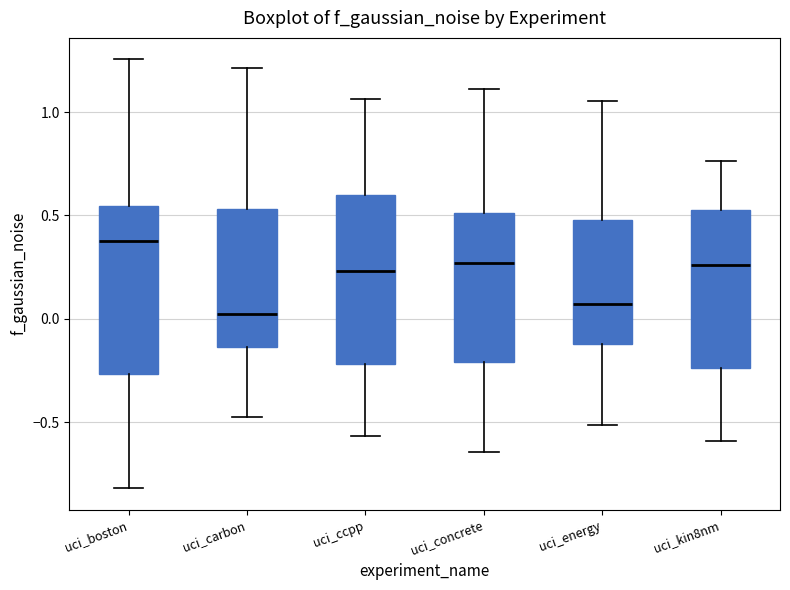

Reading left to right, transcribe this box plot: for each box, give where its median line is, the range the box spans, and where its two whiskers end, as read against the y-axis. The values are not printed on the chart, so give them approximately, as read against the axis.

uci_boston: median 0.40, box -0.25 to 0.55, whiskers -0.80 to 1.25
uci_carbon: median 0.05, box -0.15 to 0.55, whiskers -0.45 to 1.20
uci_ccpp: median 0.25, box -0.20 to 0.60, whiskers -0.55 to 1.05
uci_concrete: median 0.25, box -0.20 to 0.50, whiskers -0.65 to 1.10
uci_energy: median 0.05, box -0.10 to 0.50, whiskers -0.50 to 1.05
uci_kin8nm: median 0.25, box -0.25 to 0.50, whiskers -0.60 to 0.75